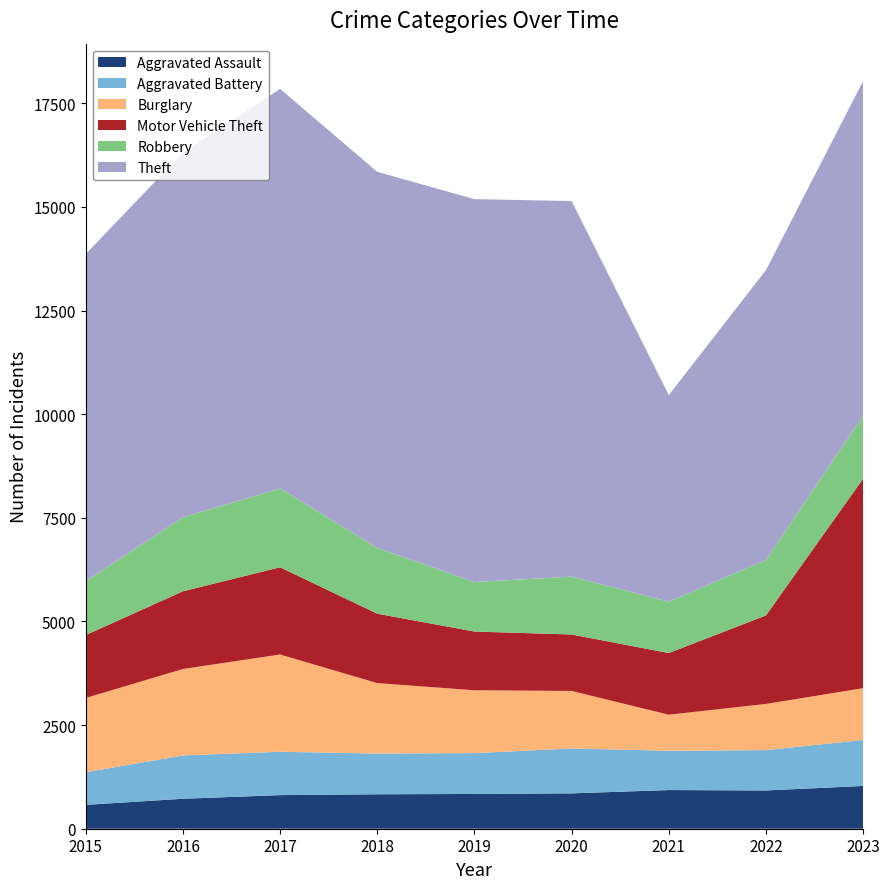

Reading left to right, what are all the values shown in this chart?

Aggravated Assault: 2015=576	2016=723	2017=811	2018=831	2019=839	2020=853	2021=933	2022=923	2023=1032
Aggravated Battery: 2015=788	2016=1045	2017=1046	2018=983	2019=985	2020=1083	2021=949	2022=973	2023=1109
Burglary: 2015=1790	2016=2086	2017=2346	2018=1699	2019=1516	2020=1388	2021=868	2022=1115	2023=1249
Motor Vehicle Theft: 2015=1518	2016=1874	2017=2104	2018=1674	2019=1417	2020=1362	2021=1488	2022=2135	2023=5054
Robbery: 2015=1297	2016=1786	2017=1902	2018=1587	2019=1195	2020=1395	2021=1238	2022=1338	2023=1519
Theft: 2015=7897	2016=8798	2017=9638	2018=9073	2019=9236	2020=9061	2021=4985	2022=6992	2023=8074